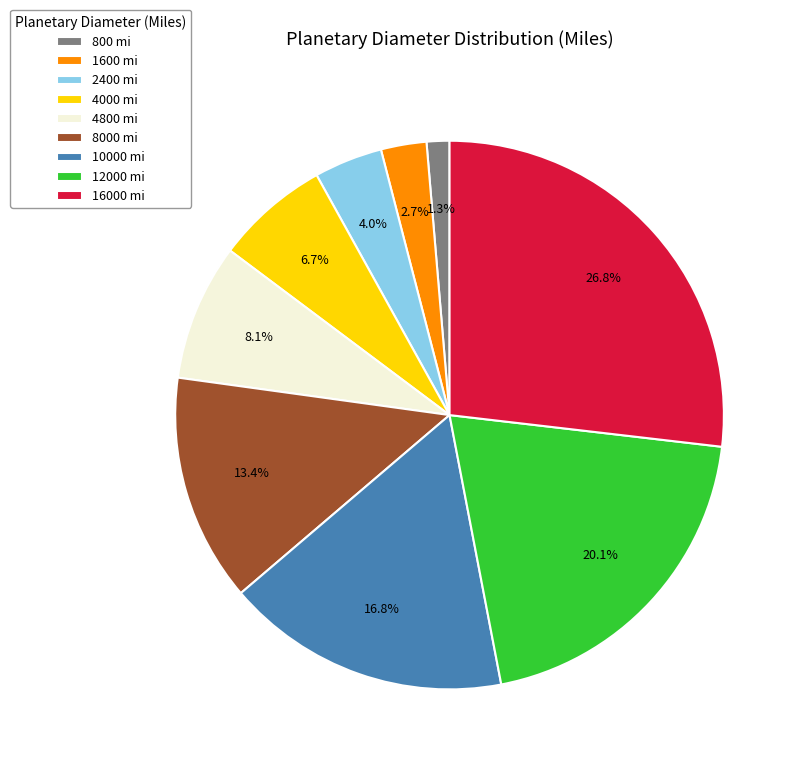

Is there a majority slice in this chart?

No